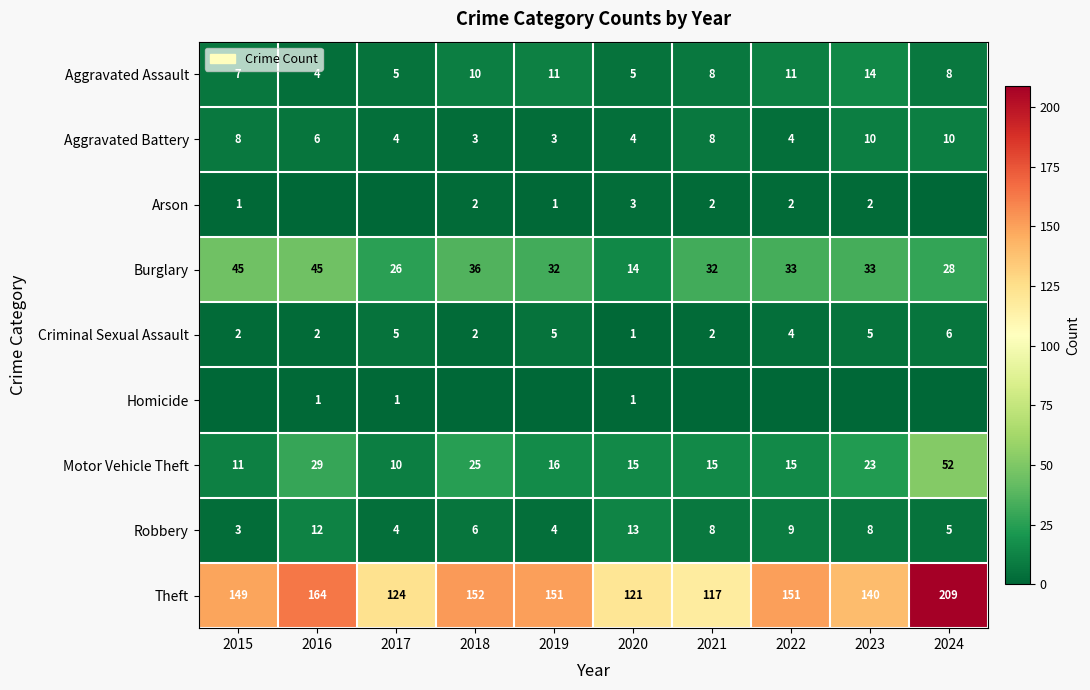

At how many categories does at least one series exceed 92?

10